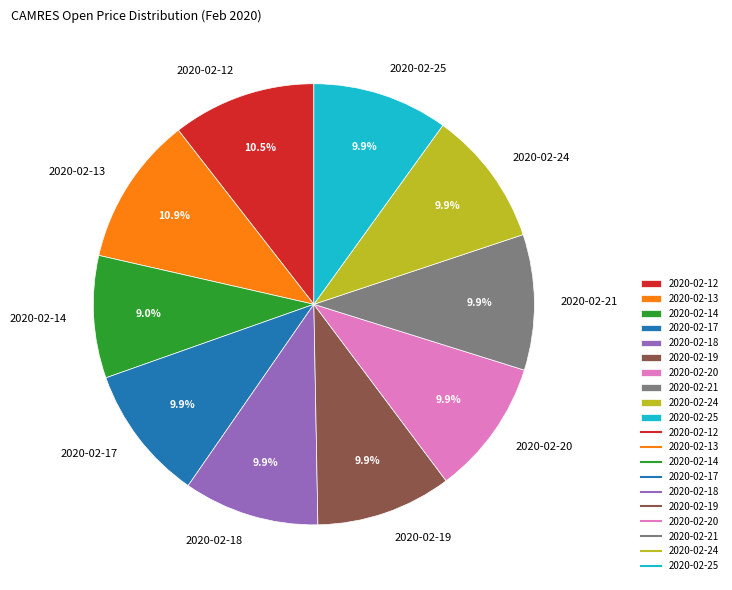

What is the smallest slice in the pie chart?

2020-02-14